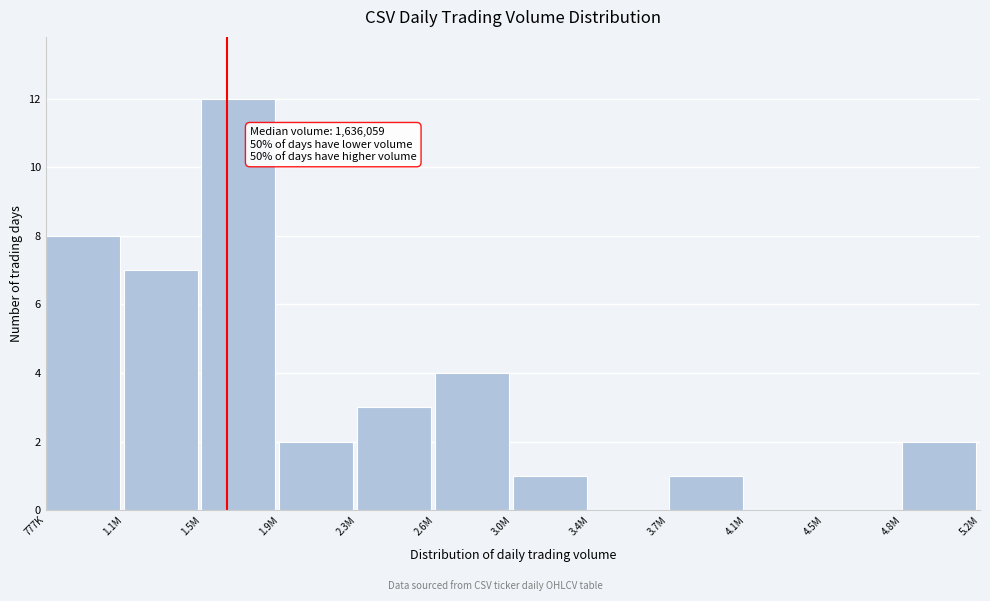

Reading right to left, extract all data points from this chart.

4.8M=2	4.5M=0	4.1M=0	3.7M=1	3.4M=0	3.0M=1	2.6M=4	2.3M=3	1.9M=2	1.5M=12	1.1M=7	777K=8